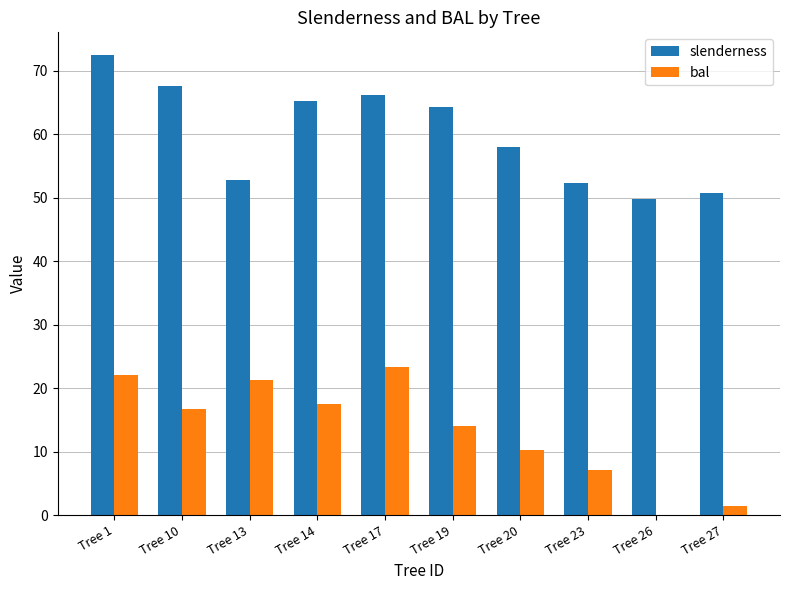

Which series changed the most between Tree 19 and Tree 23?

slenderness